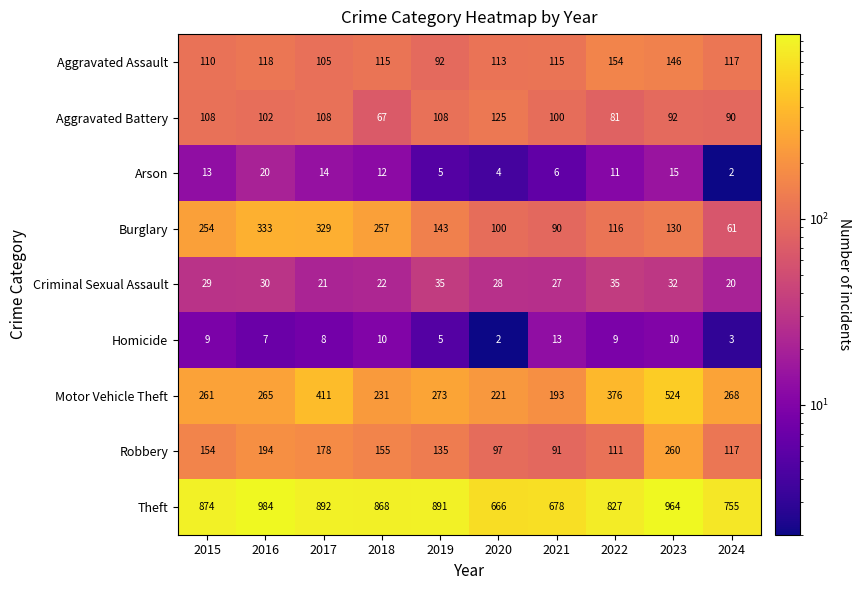

List the series in order of their peak value, highest first.

Theft, Motor Vehicle Theft, Burglary, Robbery, Aggravated Assault, Aggravated Battery, Criminal Sexual Assault, Arson, Homicide